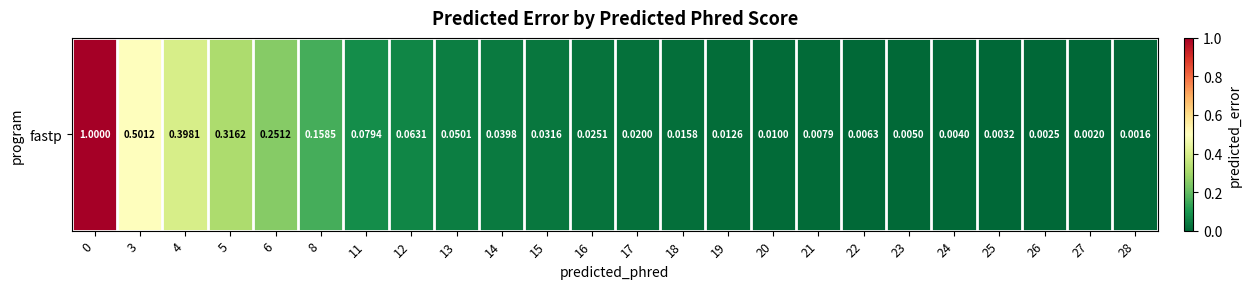

Which has a higher value, 22 or 4?

4